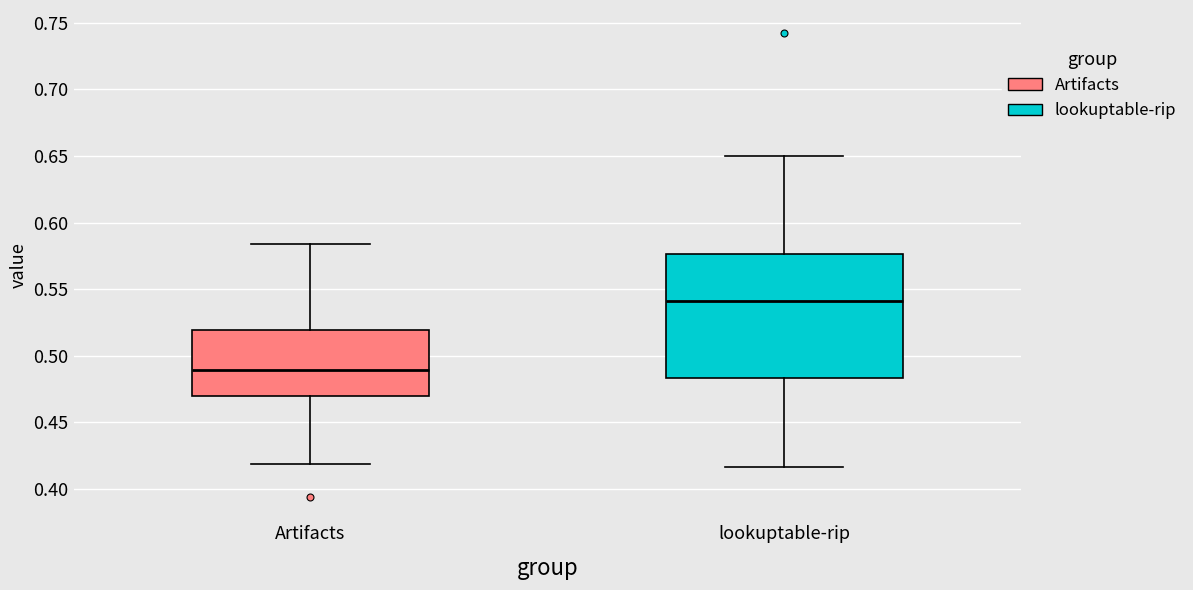

Reading left to right, read every box against the y-axis: the position of its median line, the range the box covers, and the ends of its whiskers. The values are not printed on the chart, so give them approximately, as read against the axis.

Artifacts: median 0.490, box 0.470 to 0.520, whiskers 0.420 to 0.585
lookuptable-rip: median 0.540, box 0.485 to 0.575, whiskers 0.415 to 0.650